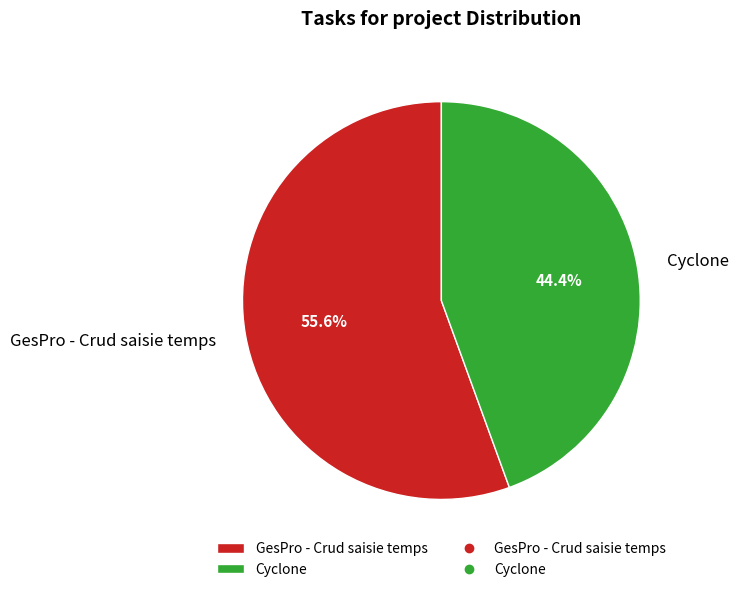

Is it true that GesPro - Crud saisie temps is 56% of the pie?

True